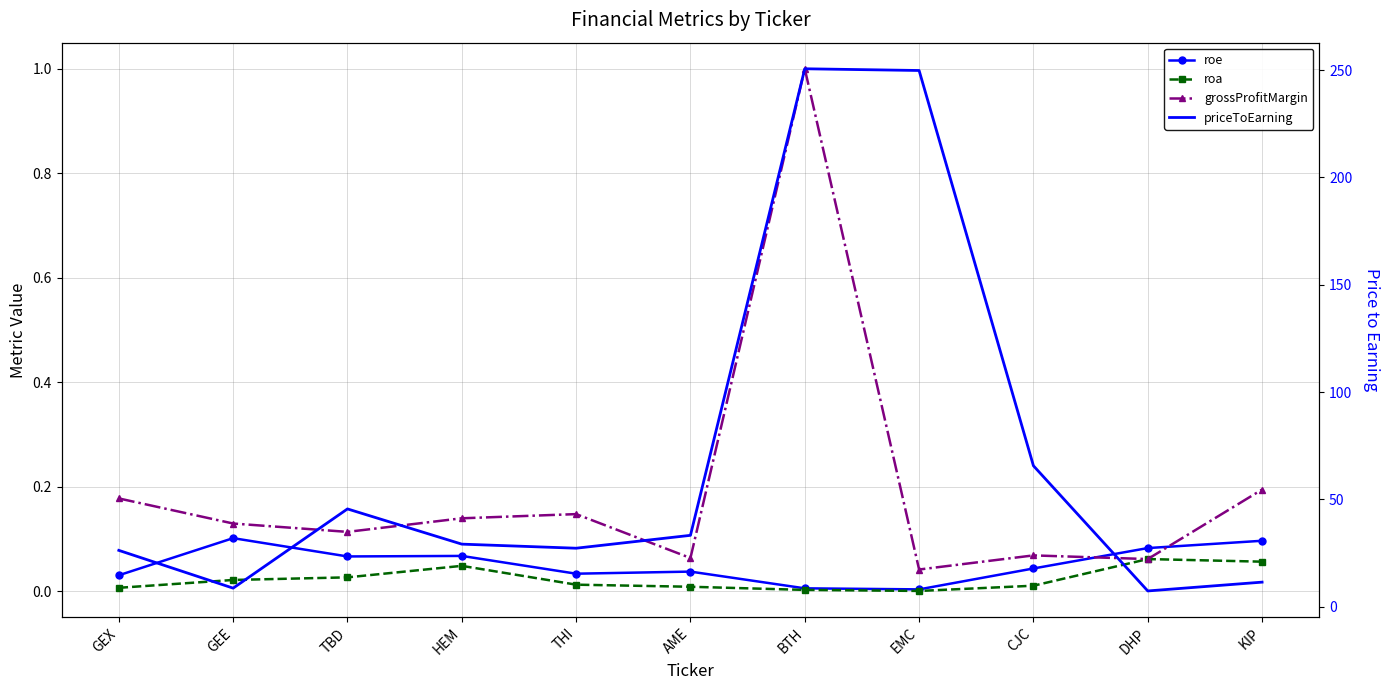

What is the highest value of the roa series?

0.1